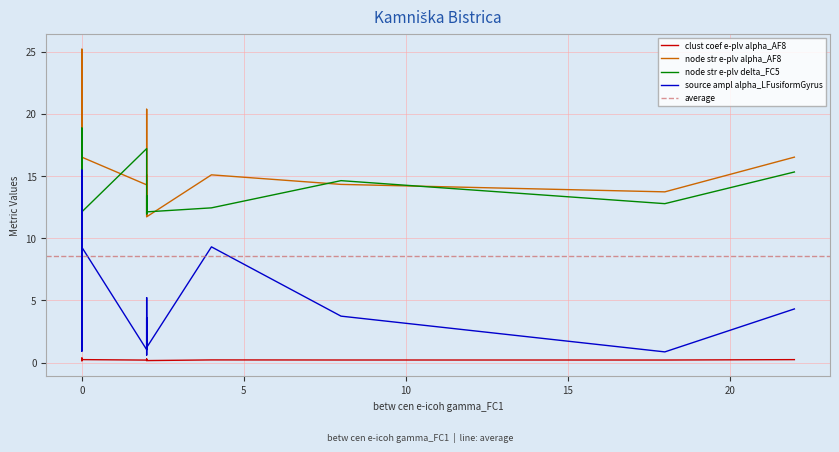

Reading left to right, what are all the values shown in this chart?

clust coef e-plv alpha_AF8: 0=0.2	1=0.3	2=0.2	3=0.2	4=0.2	5=0.2	6=0.2	7=0.2	8=0.2	9=0.2	10=0.2	11=0.2	12=0.2	13=0.3	14=0.3	15=0.2	16=0.2	17=0.2	18=0.2	19=0.3	20=0.2	21=0.3	22=0.3	23=0.2	24=0.2	25=0.2	26=0.2	27=0.4	28=0.2	29=0.3	30=0.3	31=0.2	32=0.2	33=0.3	34=0.2	35=0.2	36=0.2	37=0.2	38=0.3	39=0.3
node str e-plv alpha_AF8: 0=15.8	1=16.6	2=15.1	3=12.7	4=15.8	5=13.1	6=14.8	7=13.9	8=11.8	9=13.4	10=14.3	11=13.5	12=14.3	13=16.9	14=18.8	15=11.2	16=15.2	17=15.1	18=14.3	19=18.3	20=13.2	21=16.3	22=17.2	23=14.9	24=11.7	25=11.1	26=11.8	27=25.2	28=14.8	29=19.6	30=19.8	31=16.5	32=14.1	33=20.4	34=16.5	35=13.6	36=13.7	37=12.9	38=18.1	39=17.3
node str e-plv delta_FC5: 0=14.0	1=14.4	2=12.4	3=12.7	4=13.4	5=13.5	6=13.2	7=13.6	8=12.0	9=15.8	10=12.4	11=12.1	12=14.6	13=12.4	14=12.9	15=18.1	16=18.9	17=13.9	18=17.2	19=12.3	20=16.2	21=16.4	22=12.2	23=12.8	24=12.1	25=12.9	26=12.1	27=16.7	28=12.1	29=14.4	30=14.8	31=15.3	32=13.3	33=12.0	34=12.1	35=13.5	36=12.8	37=15.2	38=15.4	39=17.2
source ampl alpha_LFusiformGyrus: 0=2.8	1=2.5	2=9.3	3=2.6	4=2.3	5=3.6	6=2.8	7=1.0	8=0.6	9=2.9	10=7.4	11=7.2	12=3.7	13=15.5	14=2.7	15=8.1	16=2.9	17=5.2	18=1.0	19=8.9	20=3.1	21=5.0	22=8.2	23=1.8	24=1.2	25=1.5	26=3.2	27=5.5	28=2.9	29=3.1	30=8.9	31=4.3	32=3.4	33=3.6	34=9.3	35=6.0	36=0.9	37=0.9	38=7.2	39=12.1